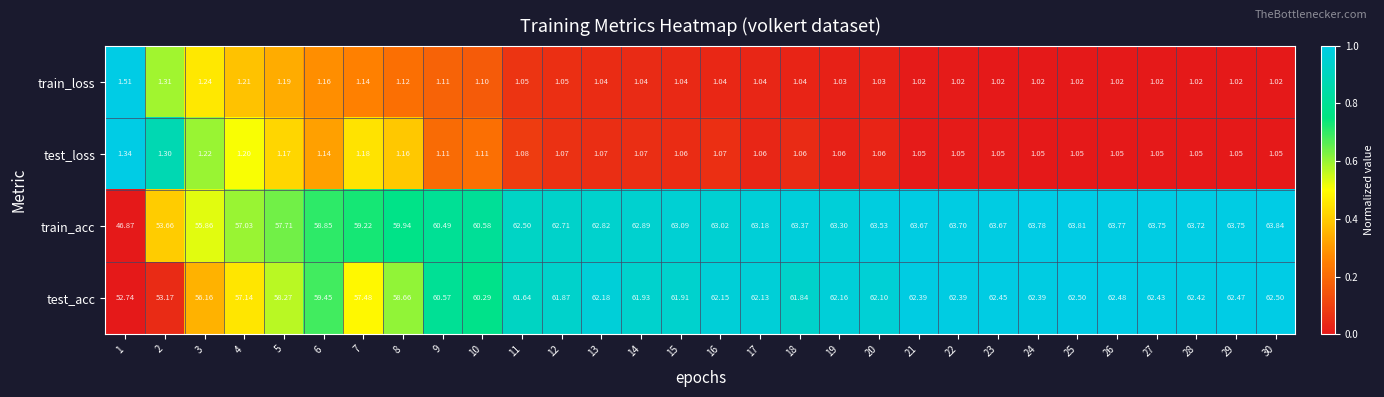

Between 19 and 21, which series saw the biggest shift?

train_acc